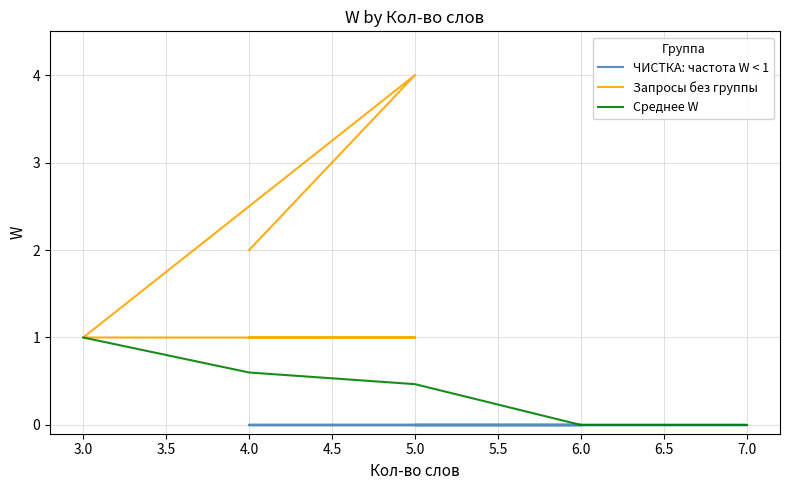

The Среднее W series shows 0.6 at 3.0. True or false?

False